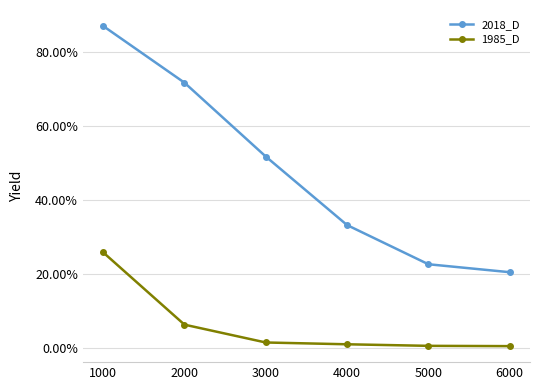

What are all the series names shown in the legend?

2018_D, 1985_D